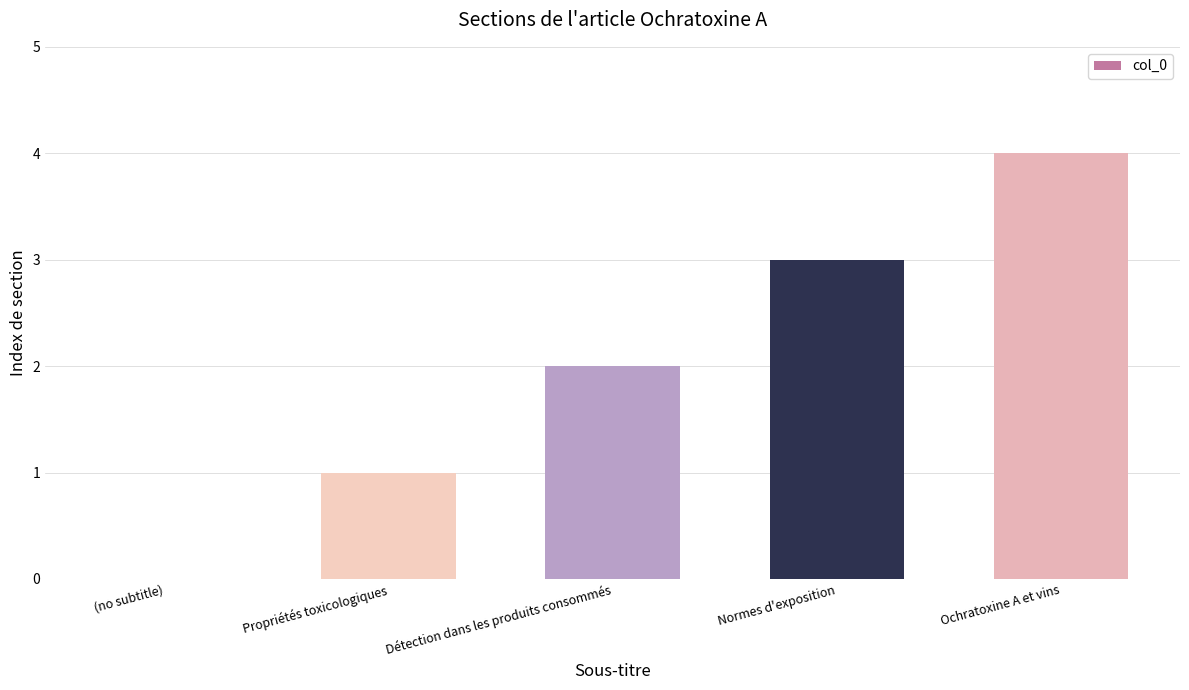

Reading left to right, what are all the values shown in this chart?

0	1	2	3	4